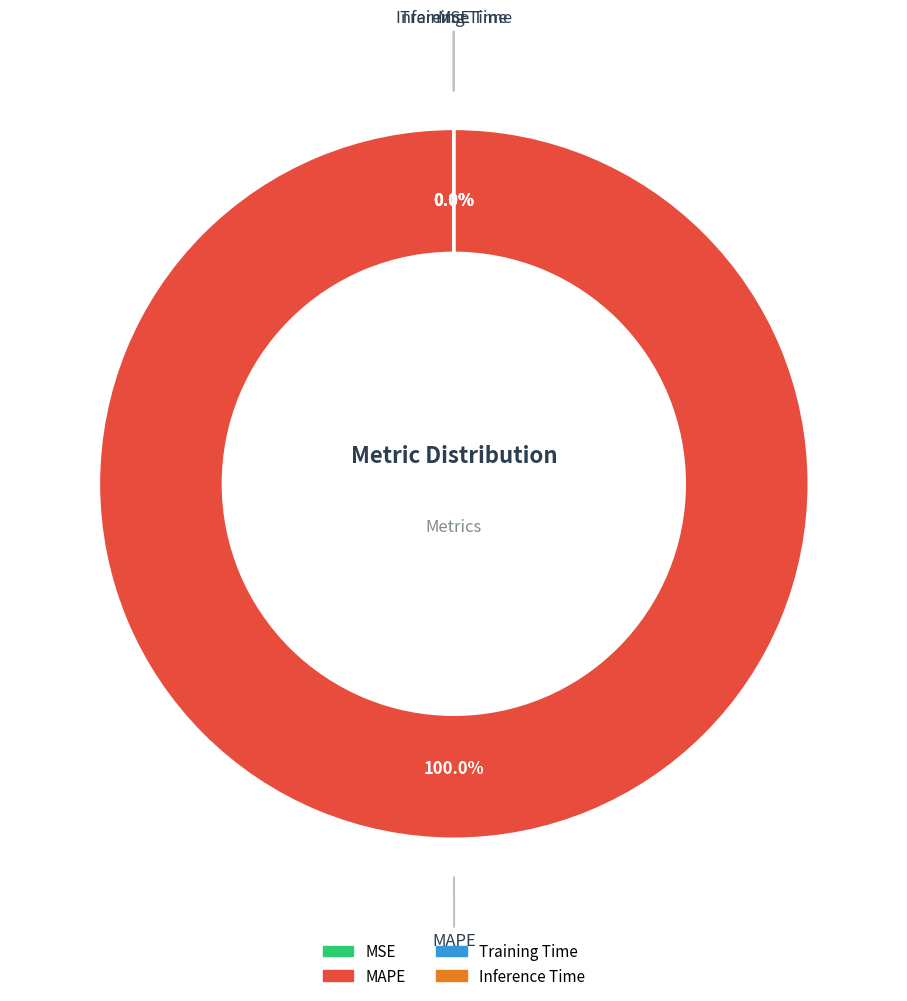

Which category accounts for the majority?

MAPE